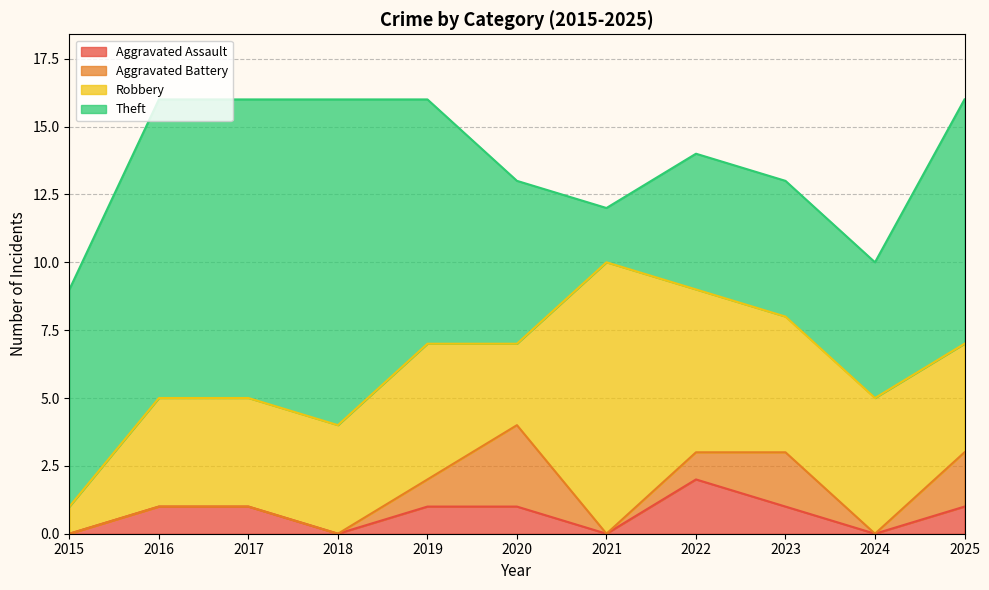

Which series has the widest spread of values?

Theft